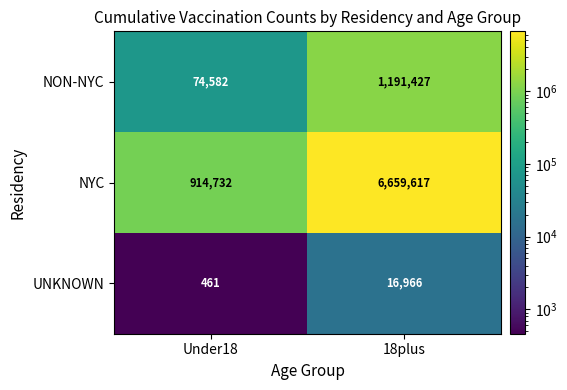

At which category is the sum across all series the highest?

18plus